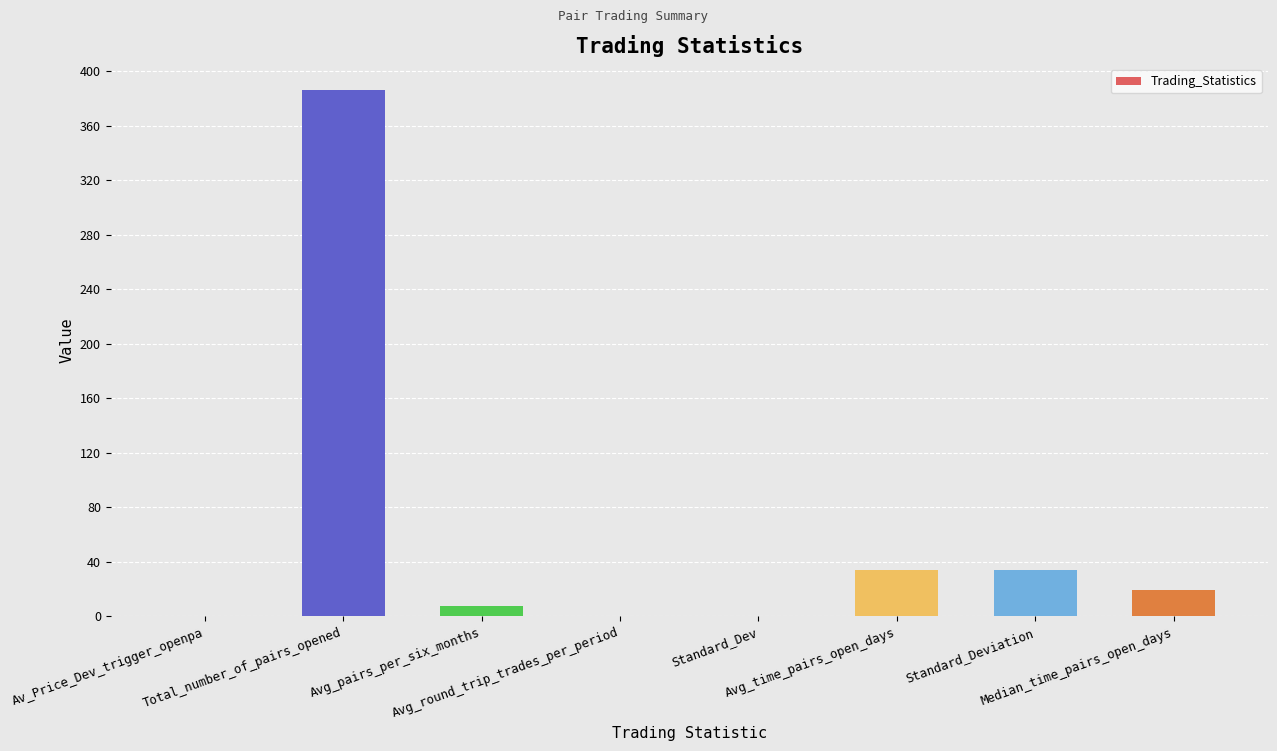

Are the bars grouped side by side (vs. stacked)?

No